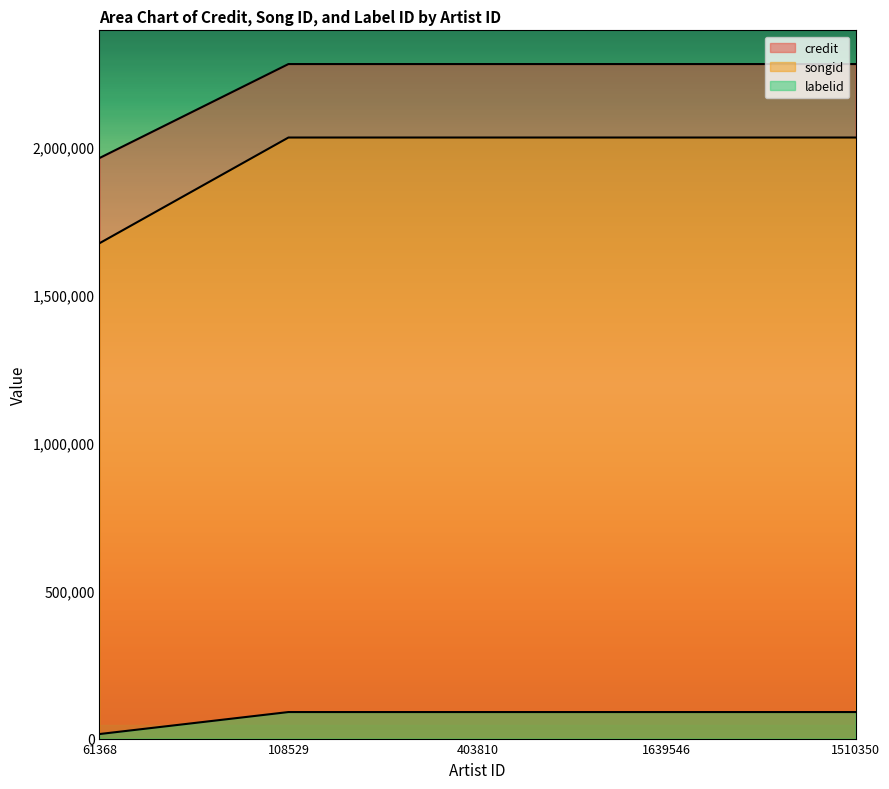

Reading left to right, extract all data points from this chart.

credit: 61368=1962835	108529=2280700	403810=2280700	1639546=2280700	1510350=2280700
songid: 61368=1674729	108529=2032293	403810=2032293	1639546=2032293	1510350=2032293
labelid: 61368=15319	108529=89721	403810=89721	1639546=89721	1510350=89721